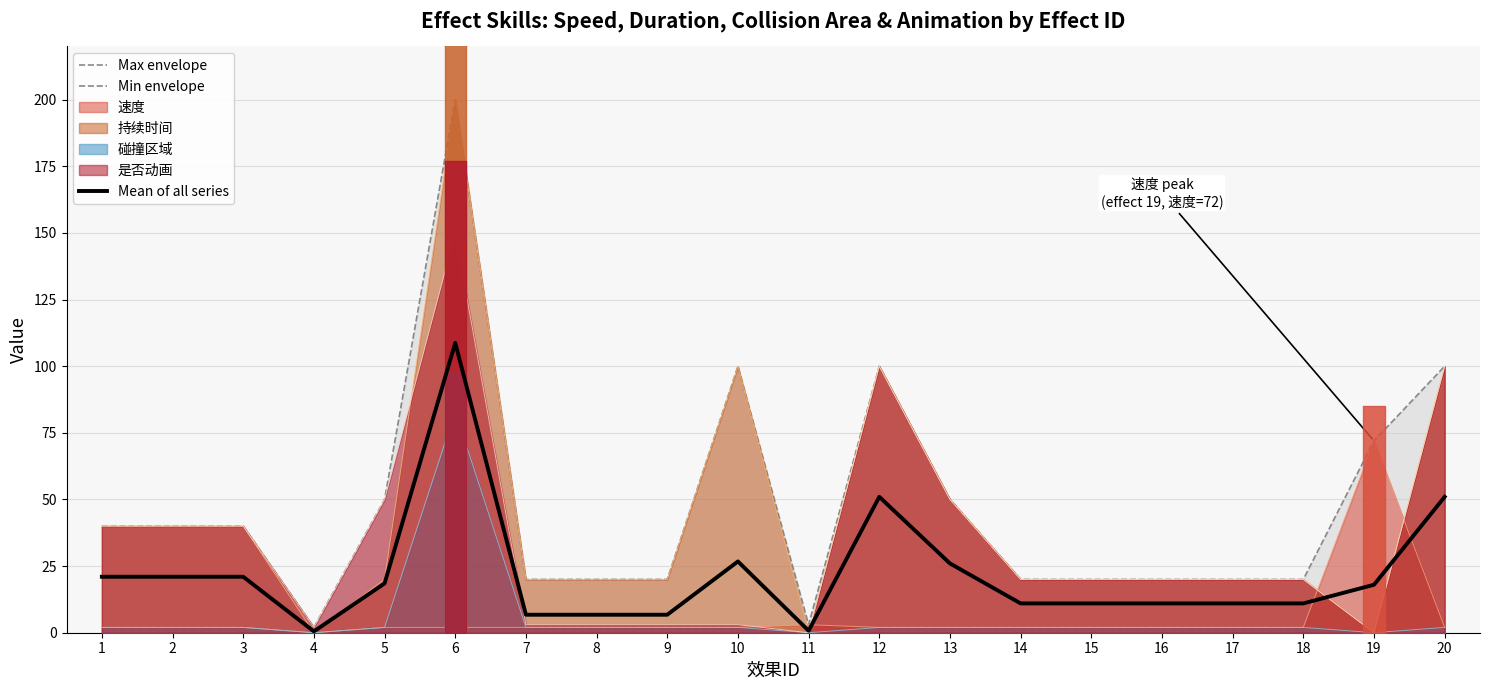

True or false: Min envelope and Mean of all series intersect in this chart.

False